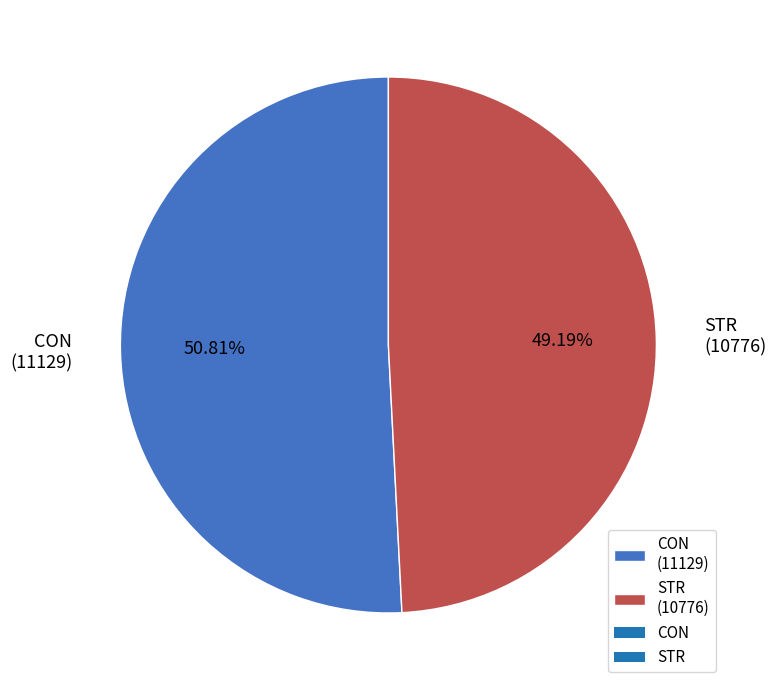

Which has a higher value, STR or CON?

CON